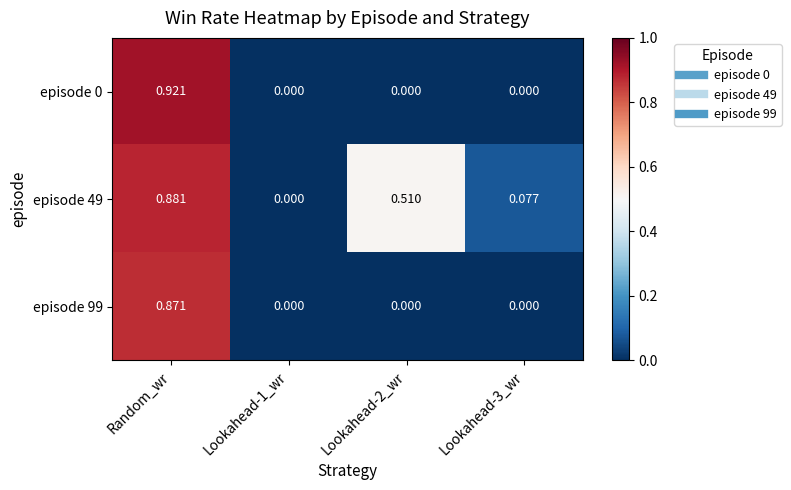

Rank the series at Random_wr from highest to lowest value.

episode 0, episode 49, episode 99